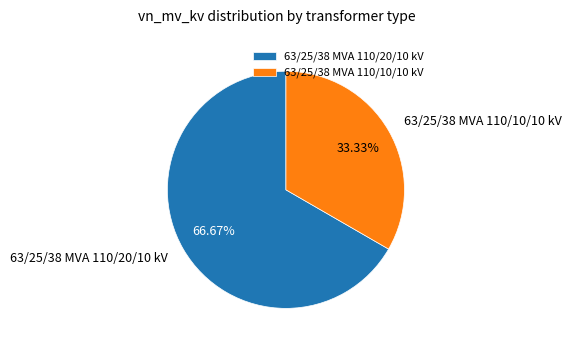

True or false: 63/25/38 MVA 110/10/10 kV accounts for 25% of the total.

False